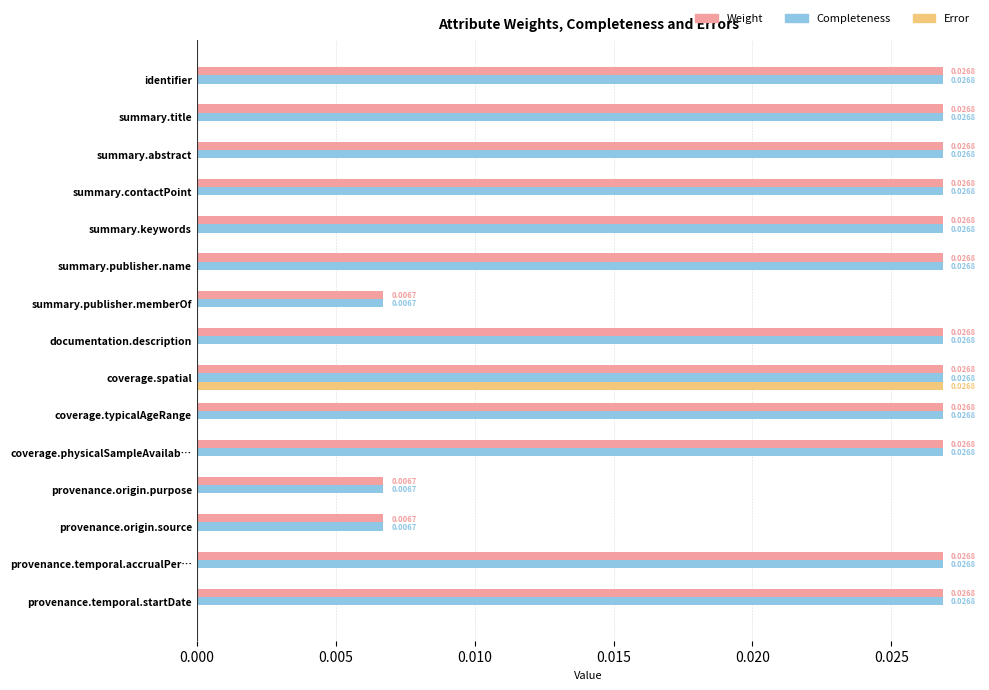

What is the sum of all Completeness values?

0.3